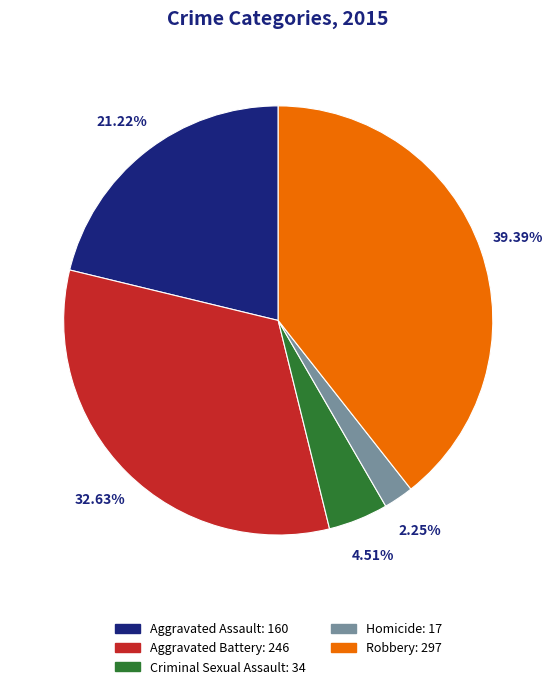

Count the number of slices in the pie.

5